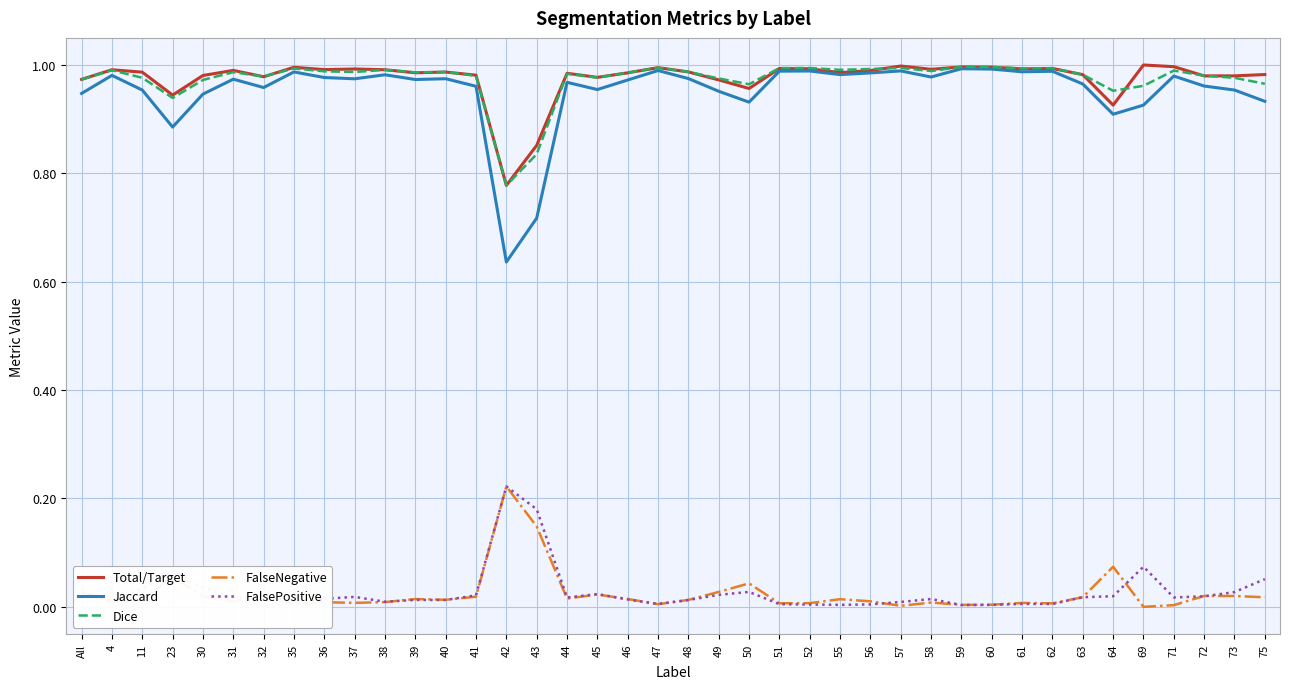

Where is the first local minimum for Total/Target?

23